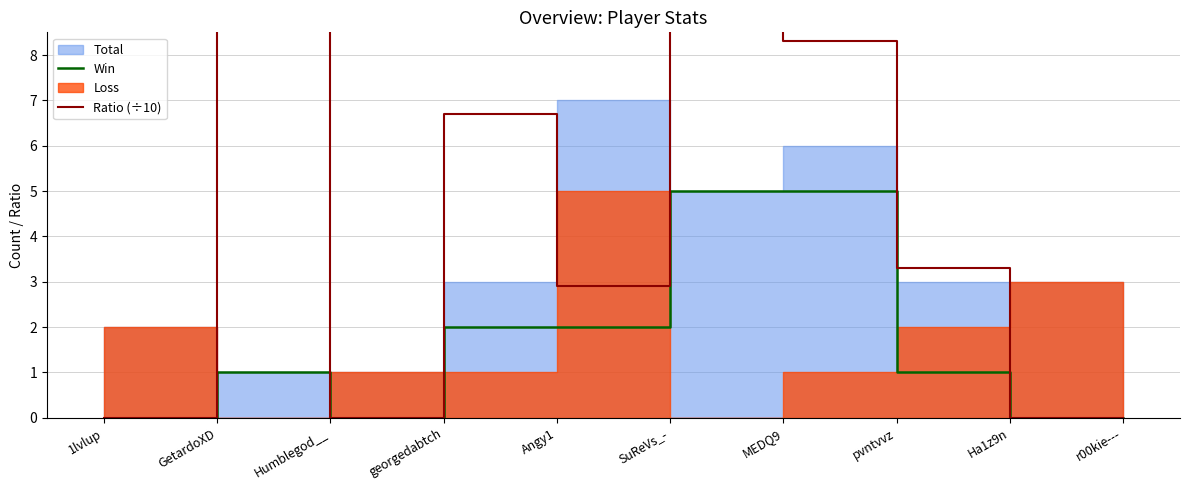

True or false: Win and Ratio (÷10) cross at least once.

False